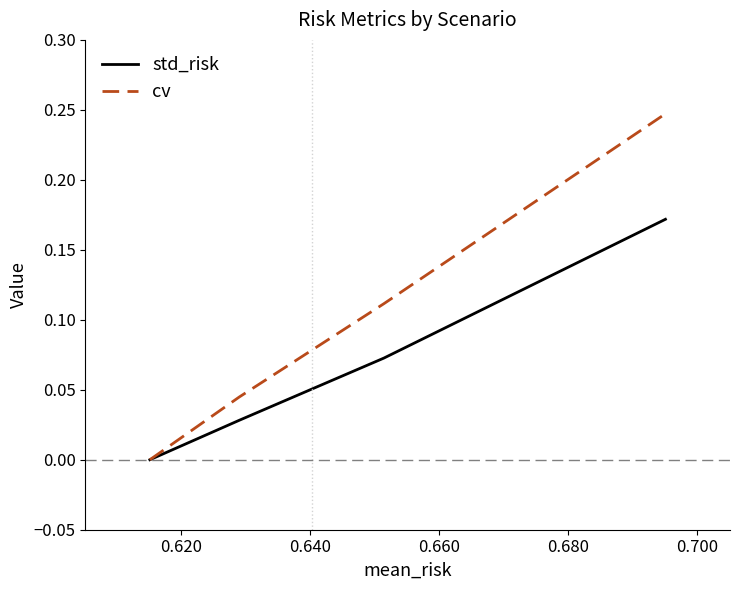

List the series in order of their overall mean, lowest first.

std_risk, cv